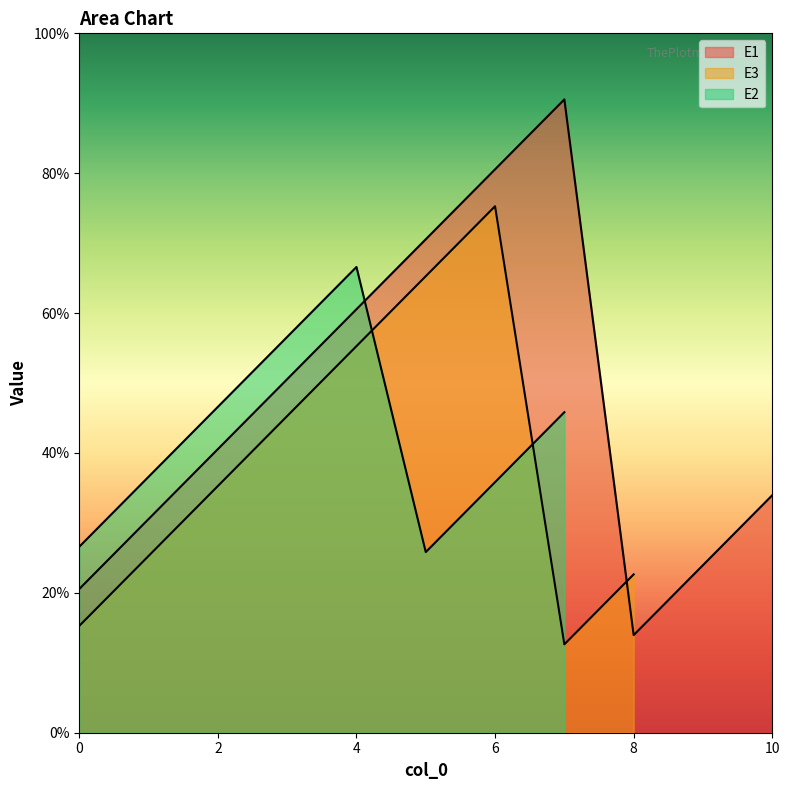

Where is the data nearest to the value 5?

5